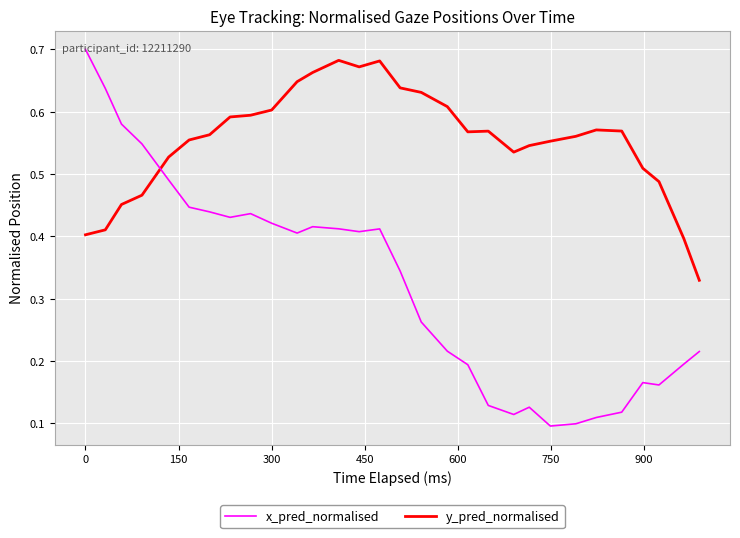

Which series has the widest spread of values?

x_pred_normalised